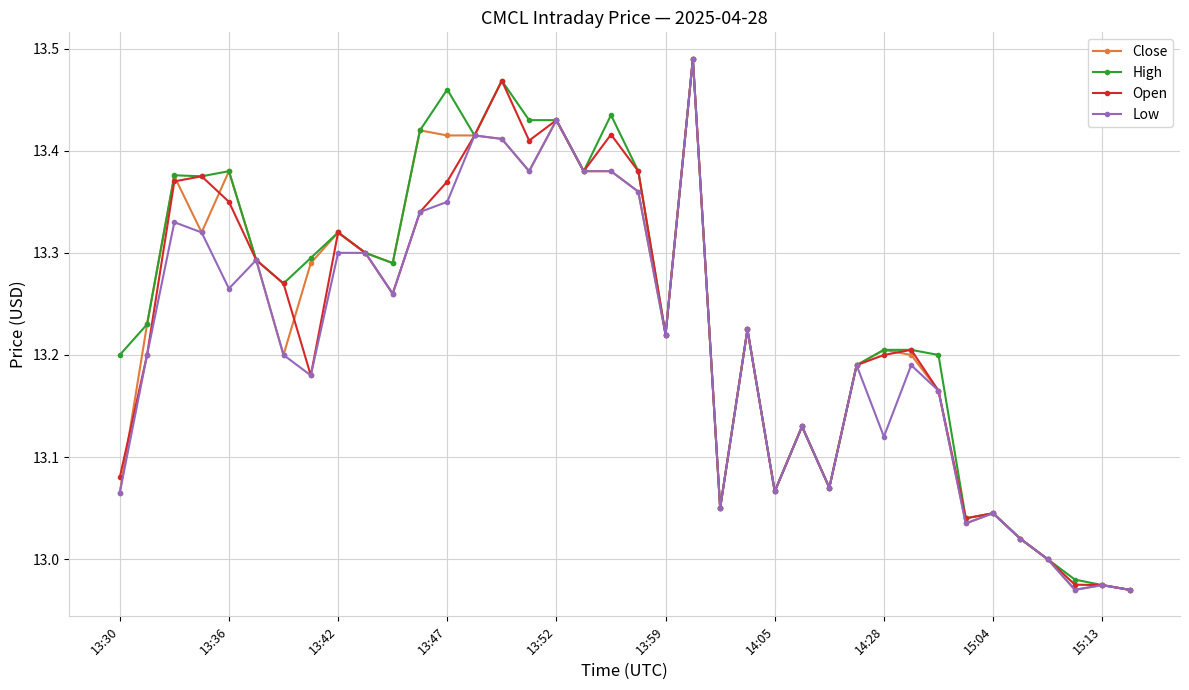

True or false: Open has more than 1 points higher than both neighbors.

True